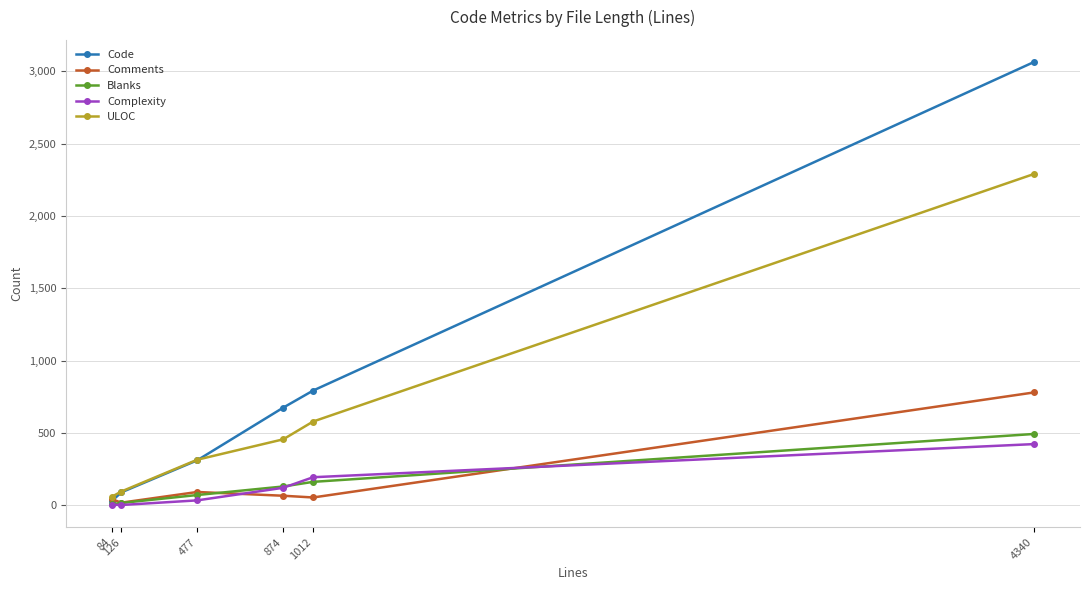

Is this an area chart (filled region under the line)?

No